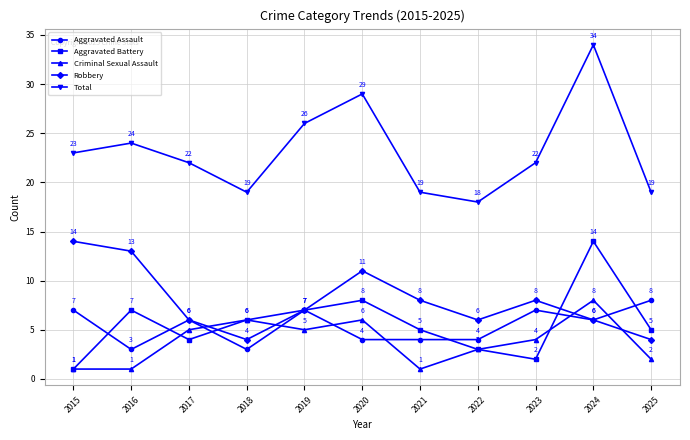

Is this an area chart (filled region under the line)?

No